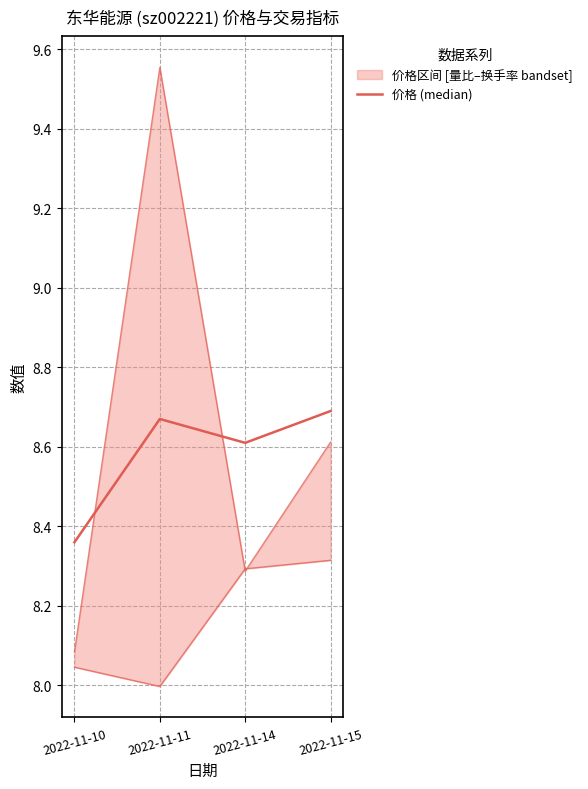

The chart shows a value of 6.0 at 2022-11-11. True or false?

False